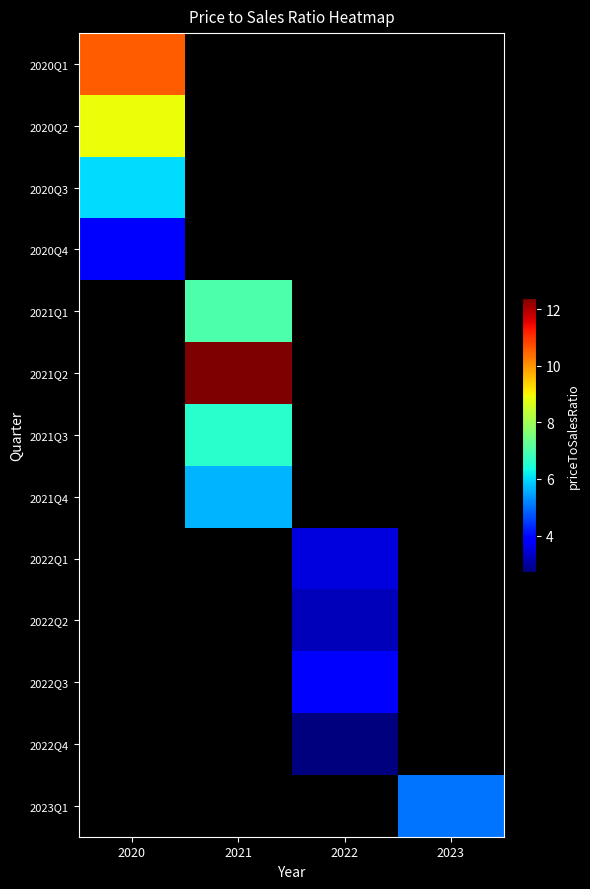

What is the approximate value of 2020Q1 at 2020?

10.6